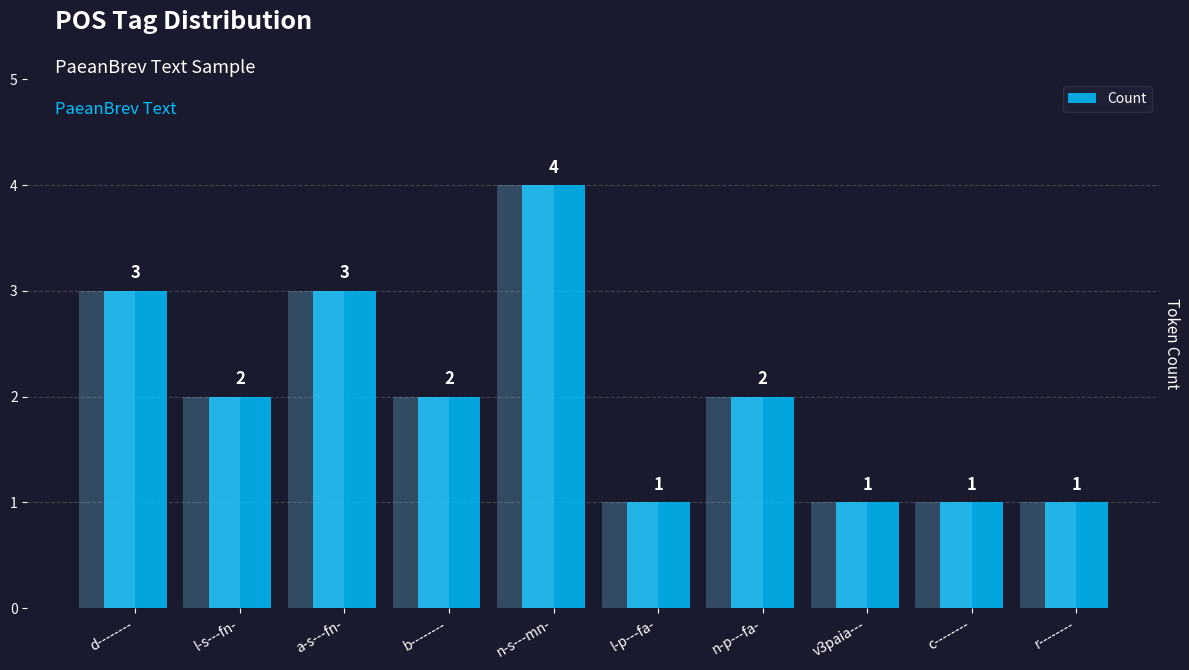

What is the label of the 1st bar from the left?

d--------